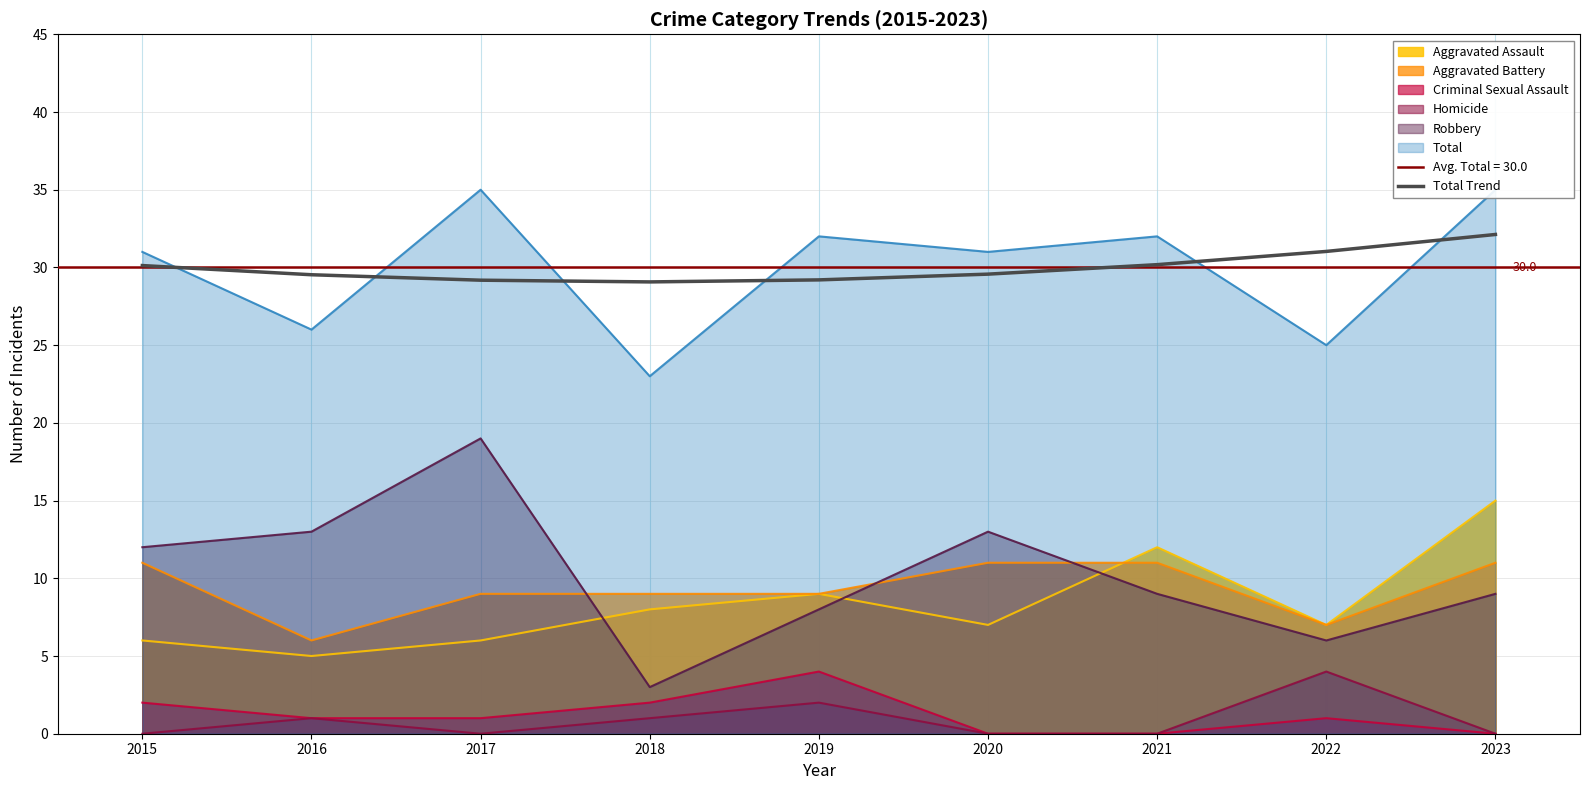

Does the chart display data point markers on the line(s)?

No